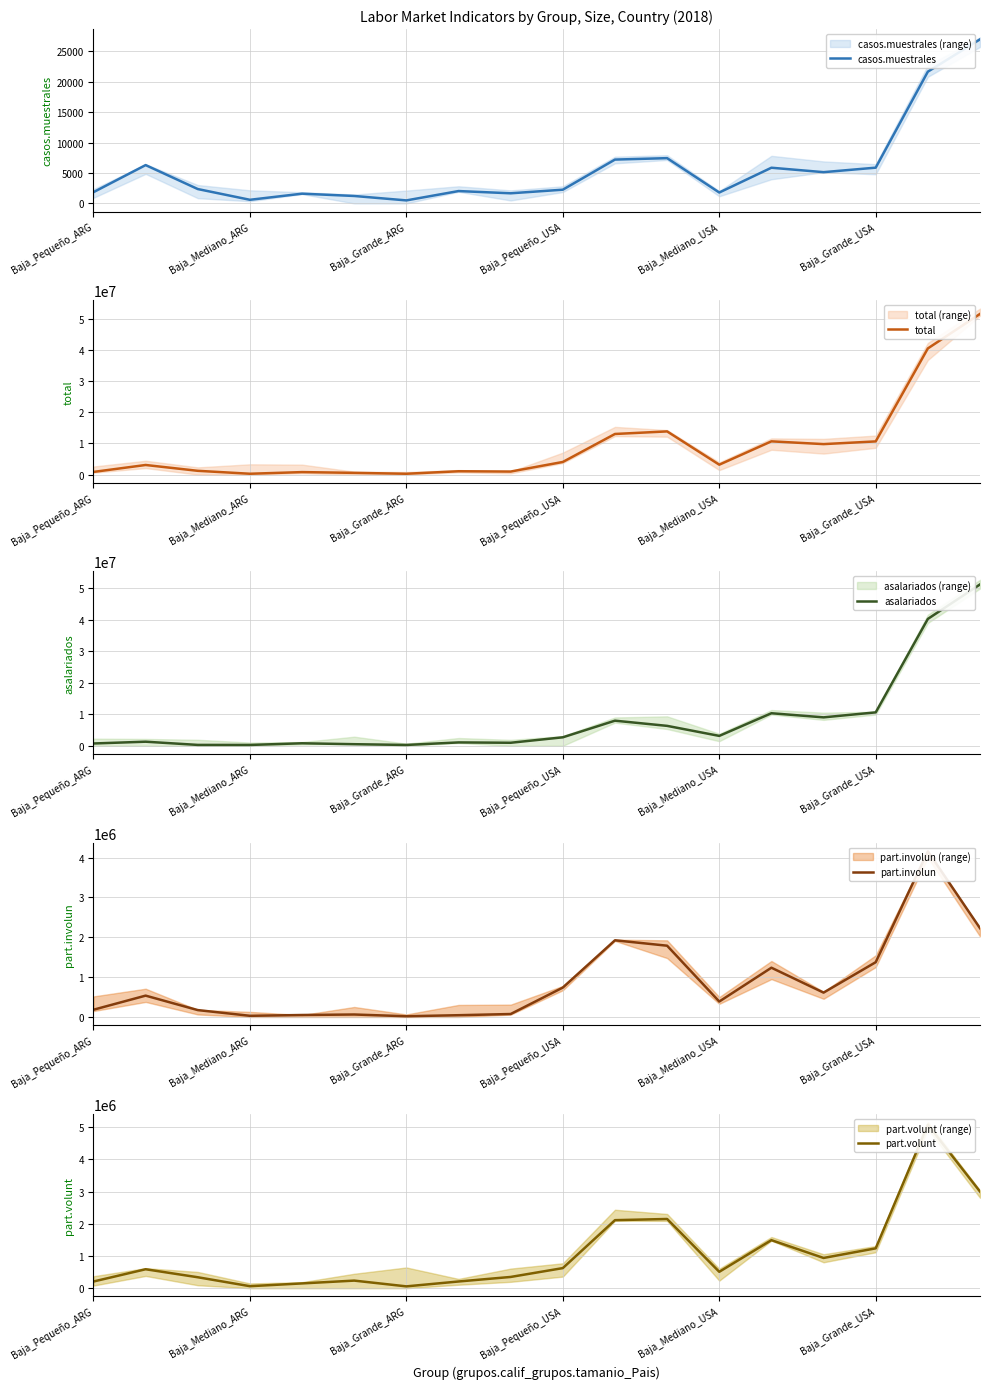

Rank the series at Baja_Pequeño_USA from highest to lowest value.

total, asalariados, part.volunt, part.involun, casos.muestrales